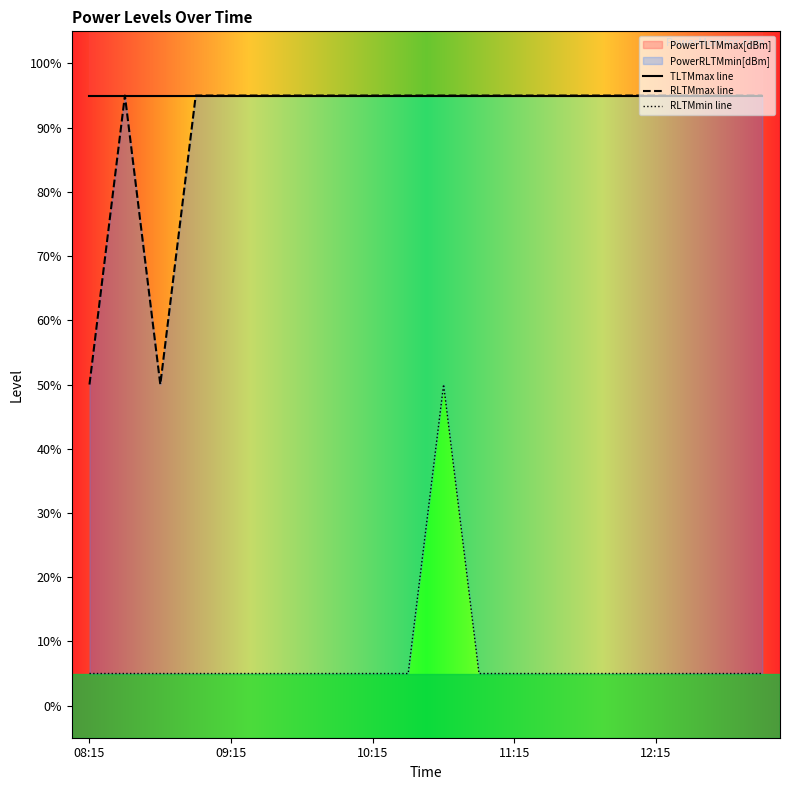

In RLTMmin line, how many points are higher than both neighbors (excluding endpoints)?

1